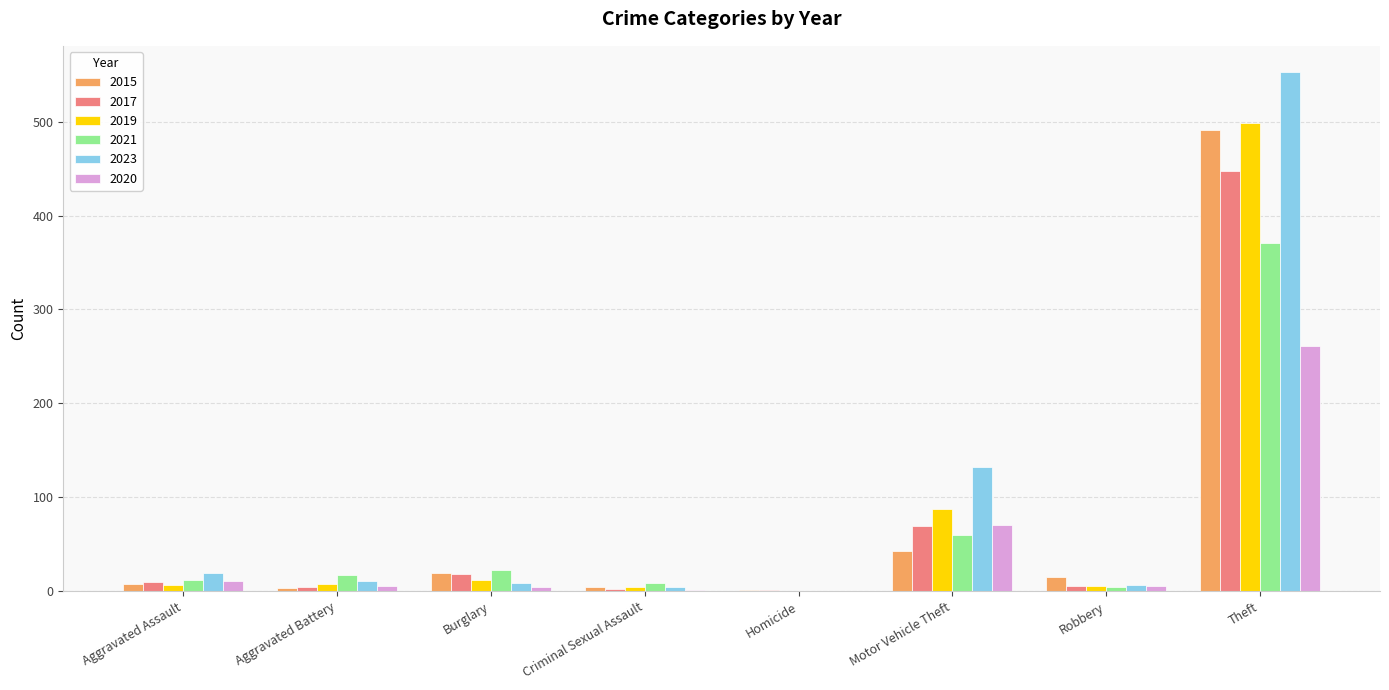

The 2017 series shows 166 at Theft. True or false?

False